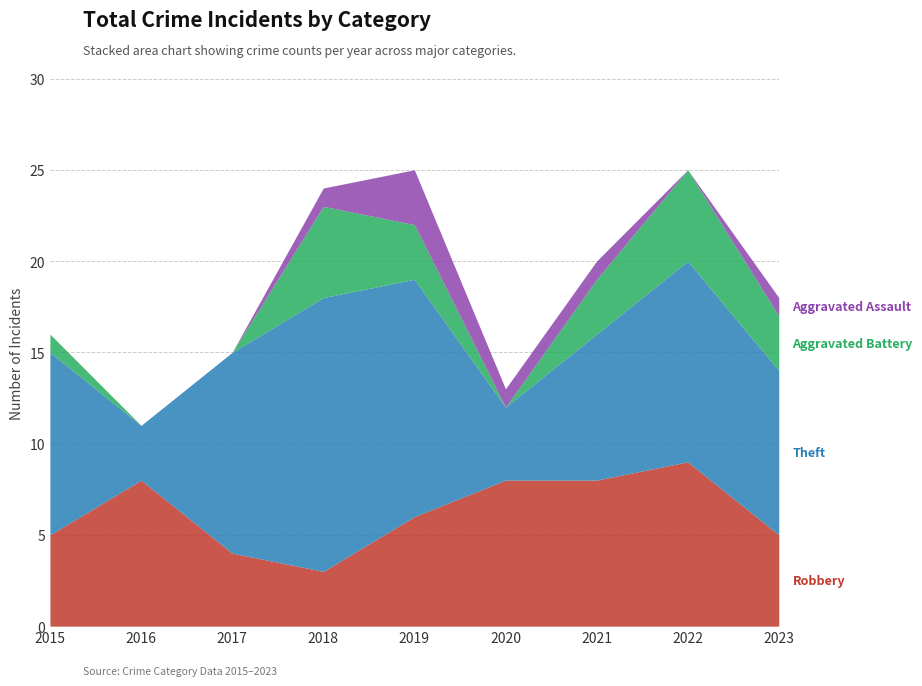

At how many categories does at least one series exceed 10?

4